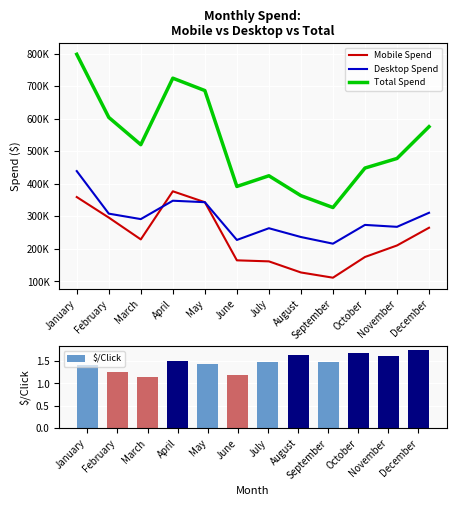

What is the smallest value displayed?

1.1